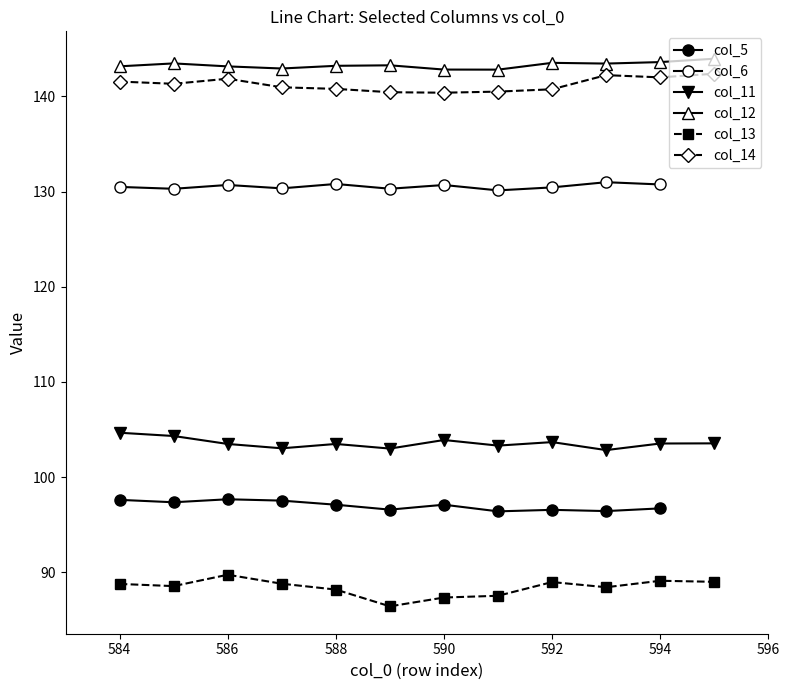

What is the lowest value of the col_12 series?

142.8